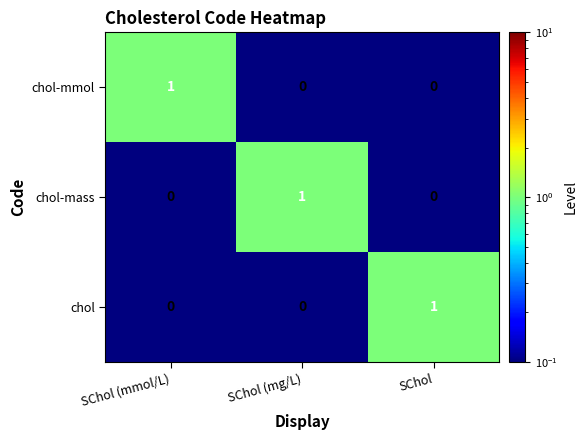

Count the number of categories in the chart.

3